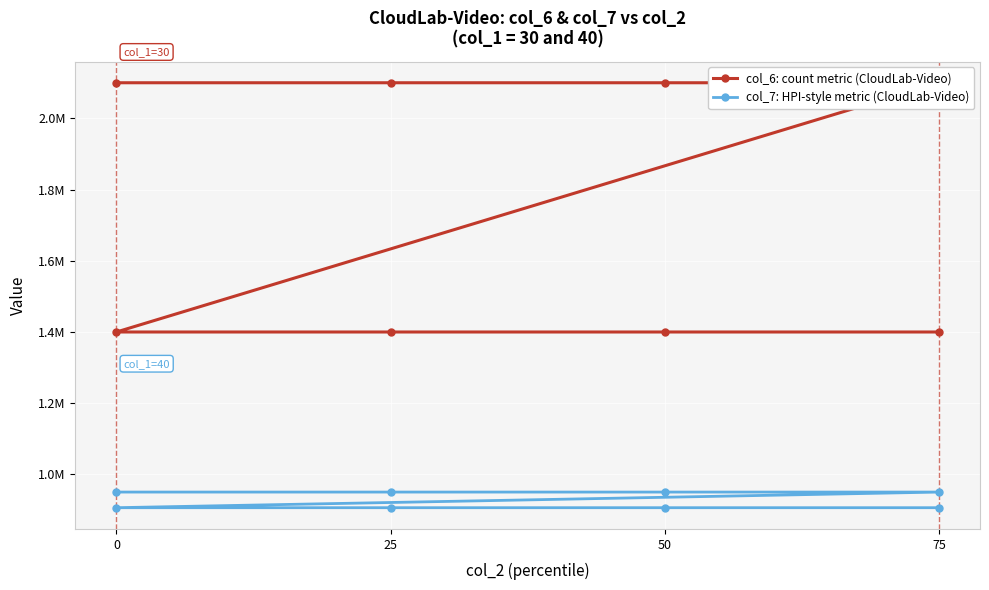

Between 50 and 25, which is larger?

50